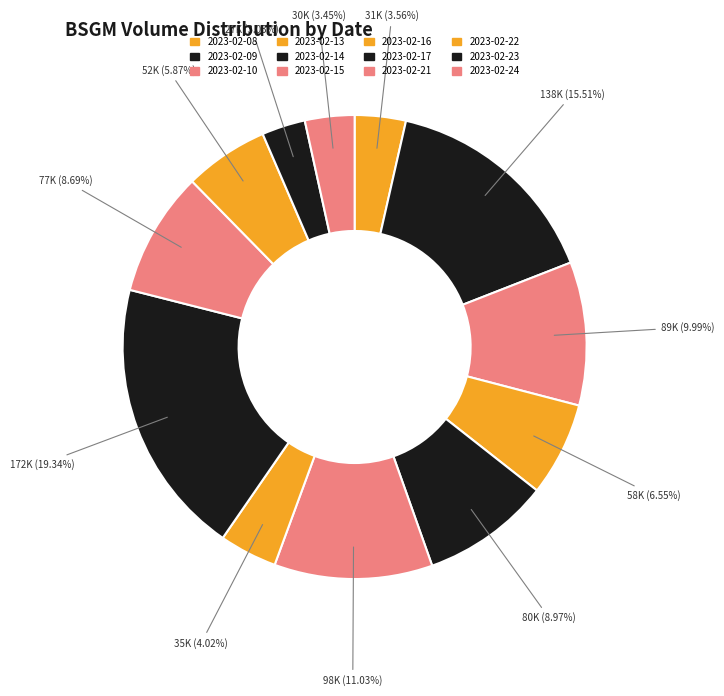

Count the number of slices in the pie.

12